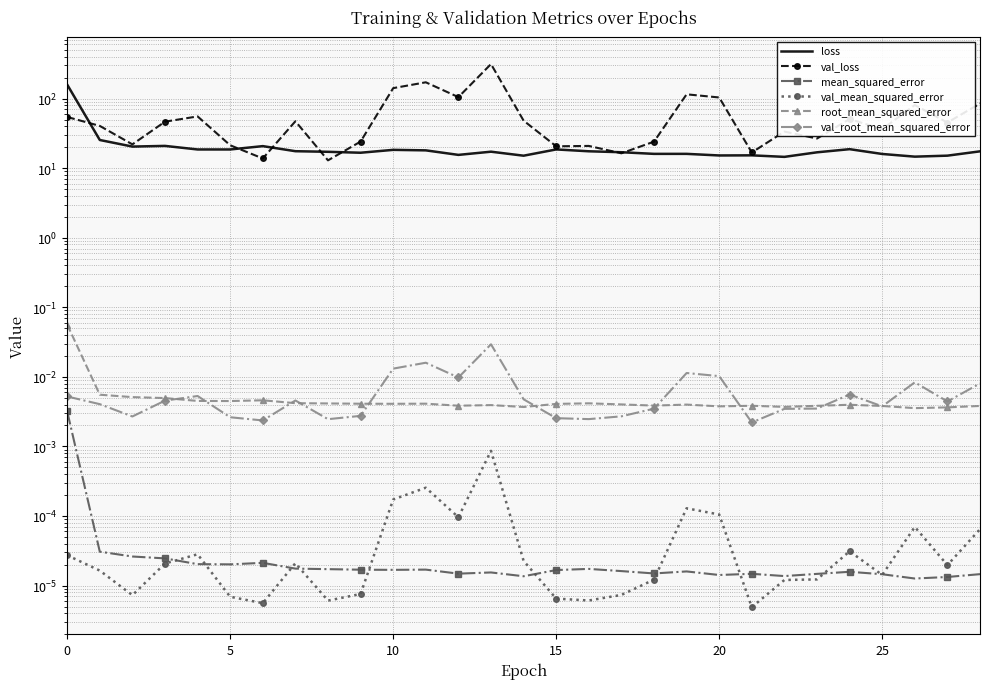

Which label corresponds to the smallest value in the chart?

21